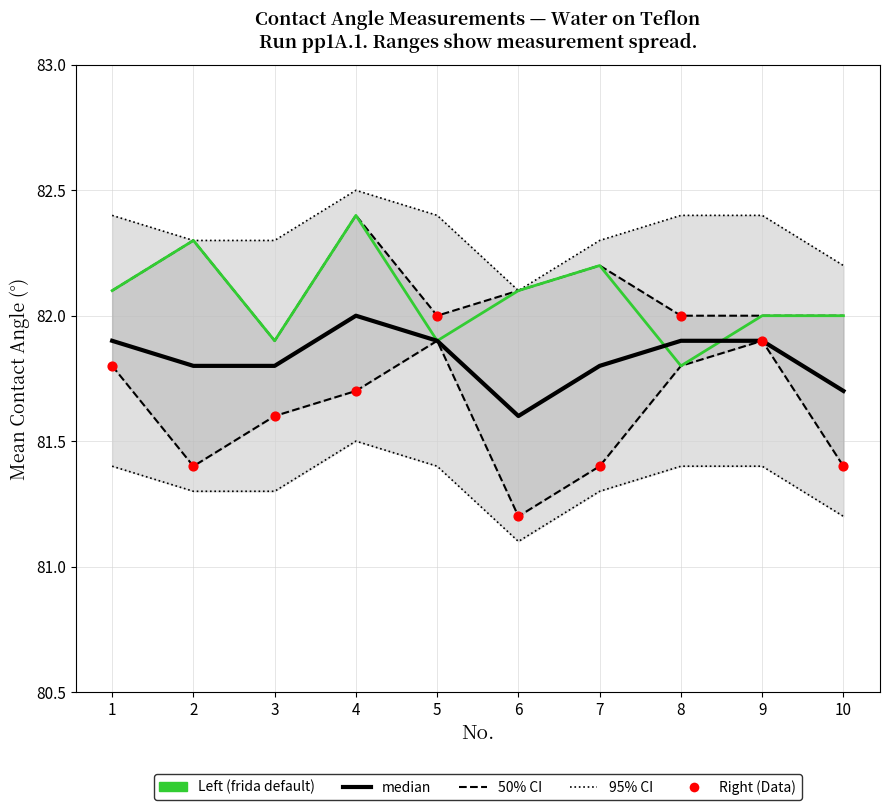

What is the total value across all series at 6?

407.2